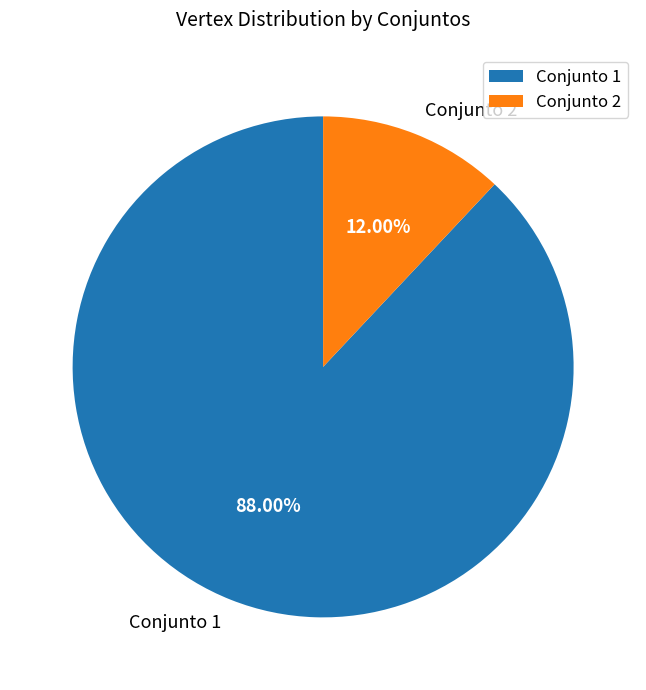

Do Conjunto 1 and Conjunto 2 together represent more than half of the pie?

Yes